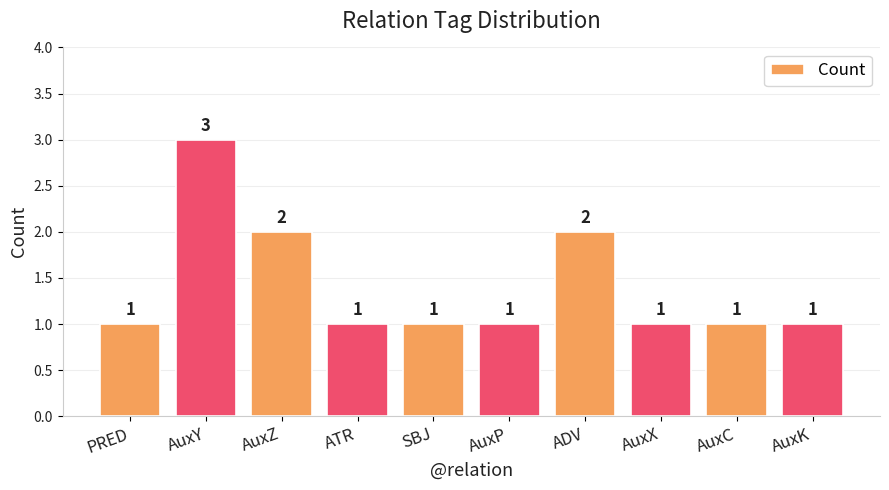

What is the ratio of the value at AuxY to the value at AuxX?

3.0